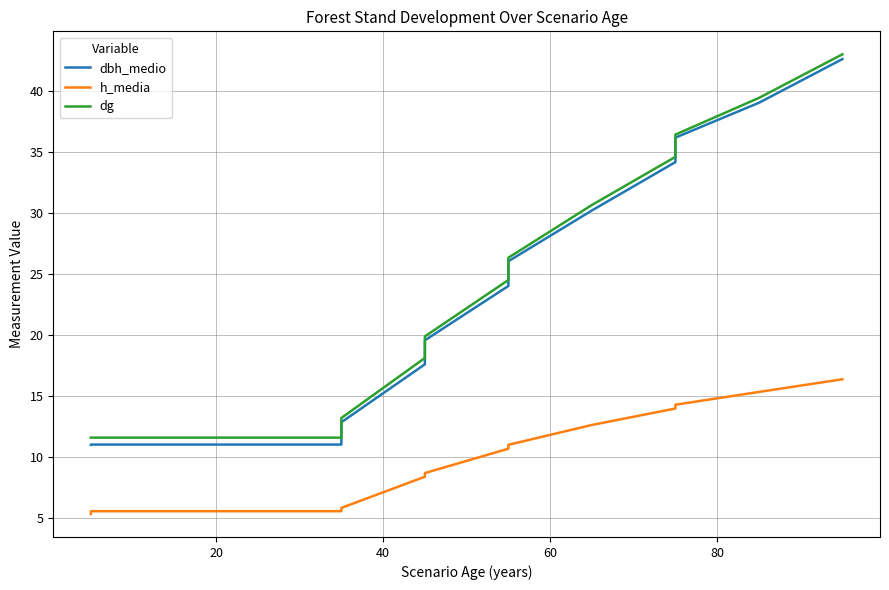

How many lines are shown in the chart?

3